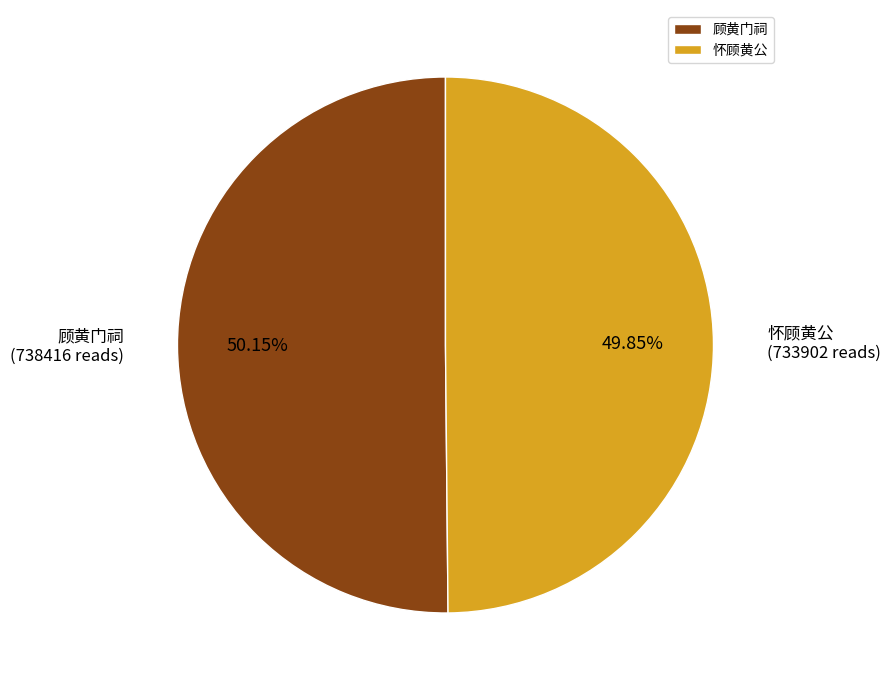

What is the ratio of the value at 顾黄门祠 to the value at 怀顾黄公?

1.0